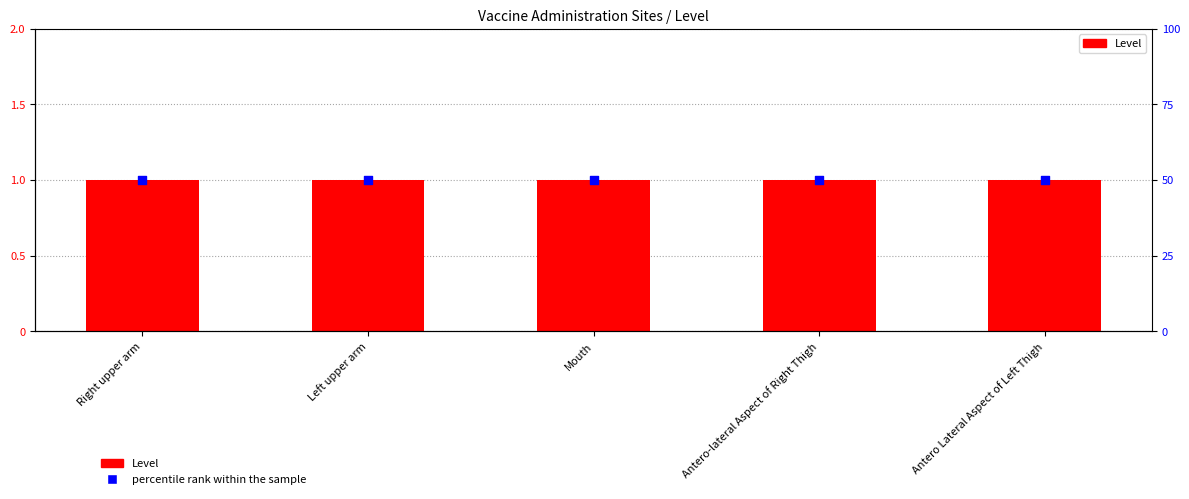

Which series has the largest total across all categories?

percentile rank within the sample